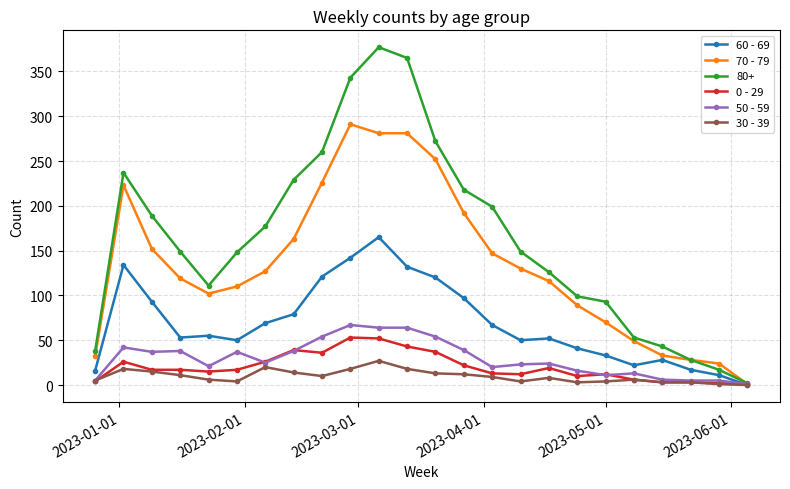

Which series has the widest spread of values?

80+